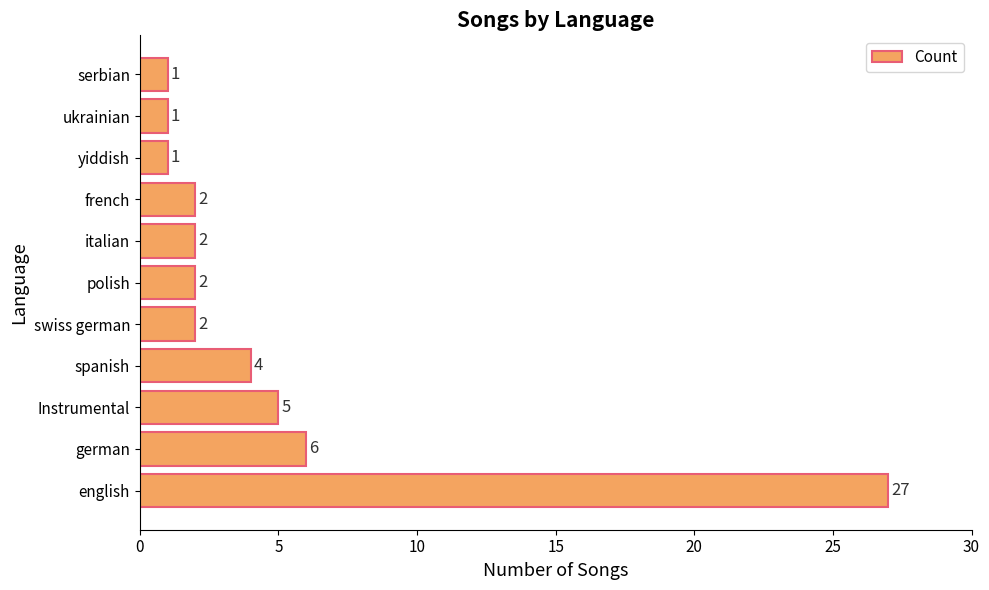

How many data points are less than 2?

3